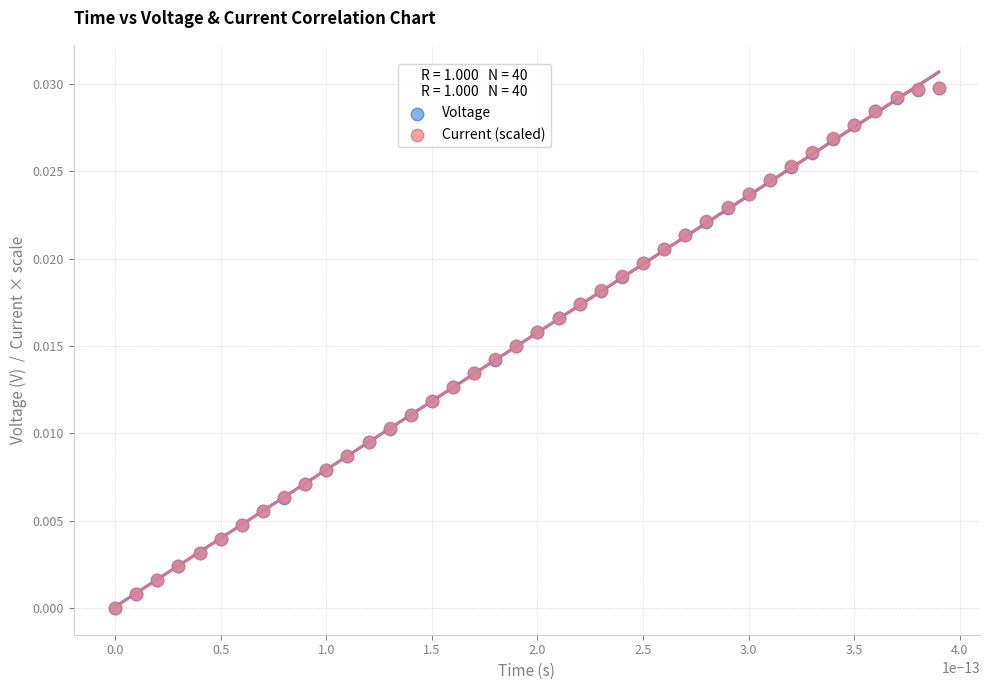

Which series has the largest Y range (max minus min)?

Current (scaled)